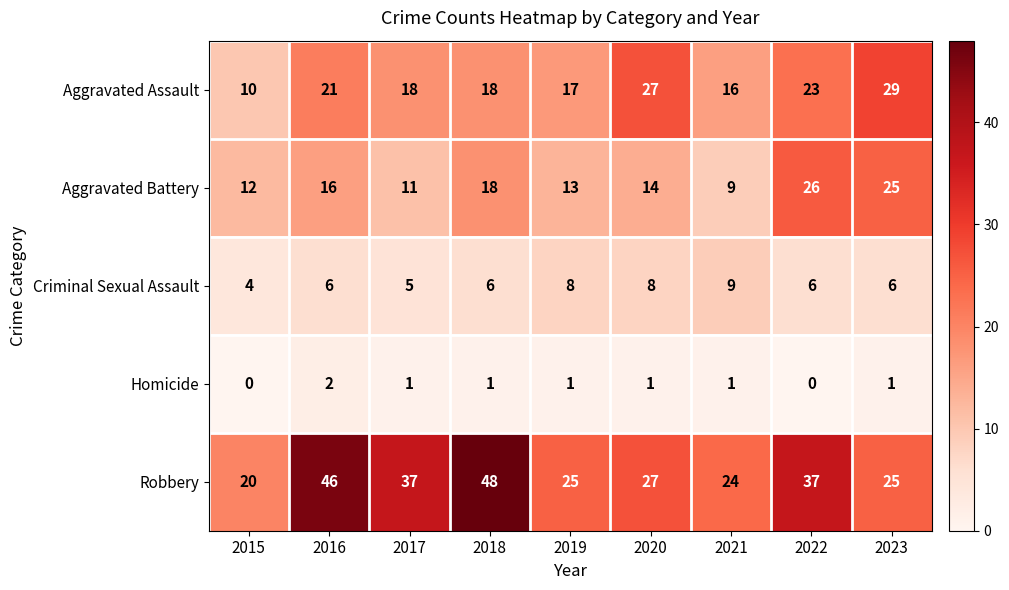

What is the spread (max minus min) of values at 2017?

36